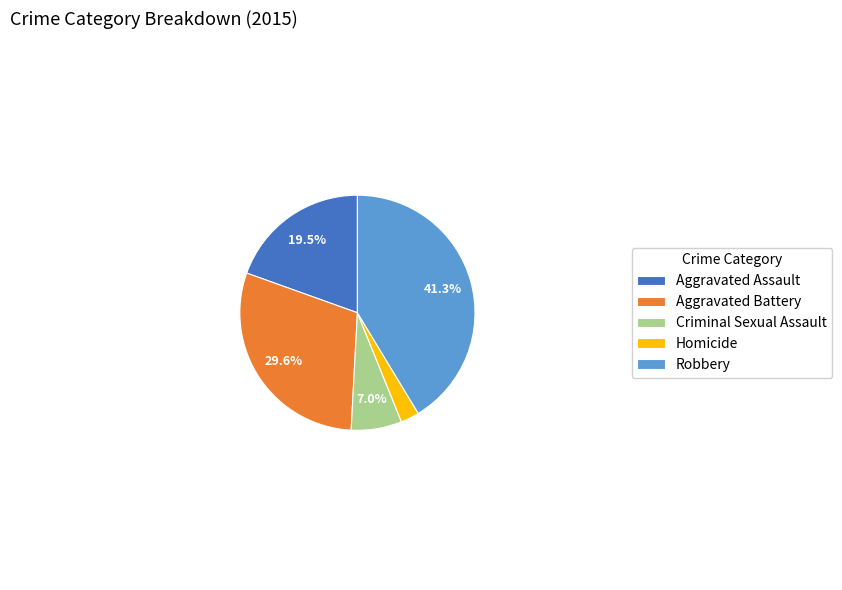

What portion of the pie excludes Aggravated Assault?

80.5%